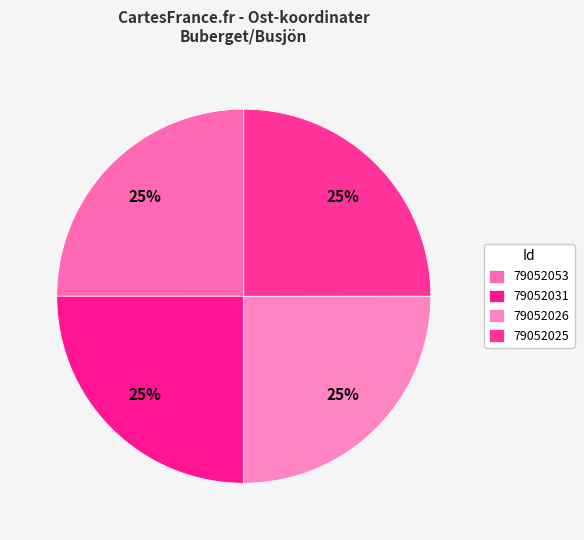

Approximately how many times larger is the value at 79052026 compared to 79052031?

1.0